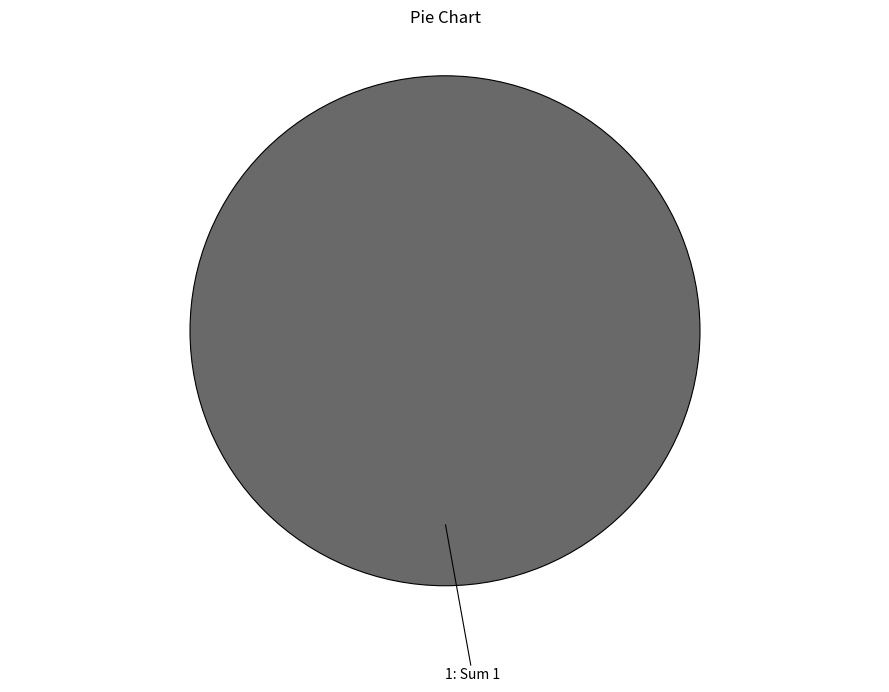

Is there a majority slice in this chart?

Yes